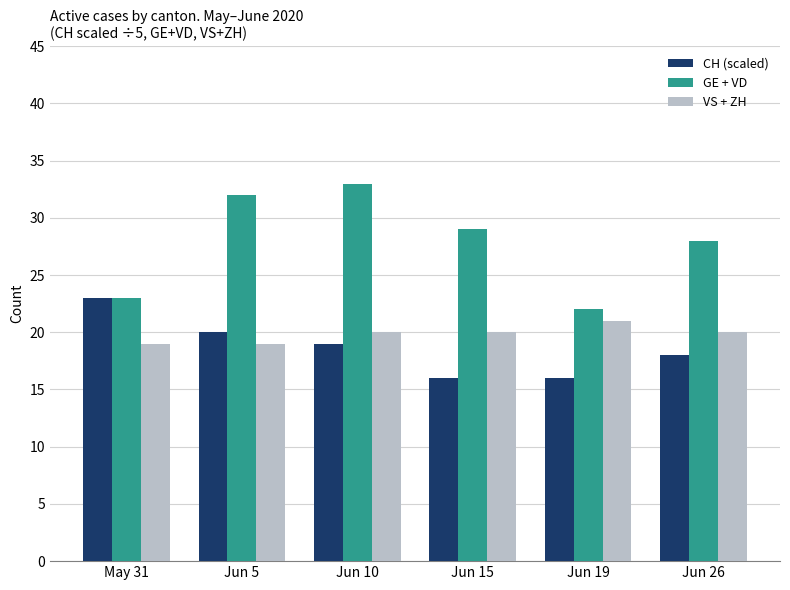

What is the total value across all series at Jun 15?

65